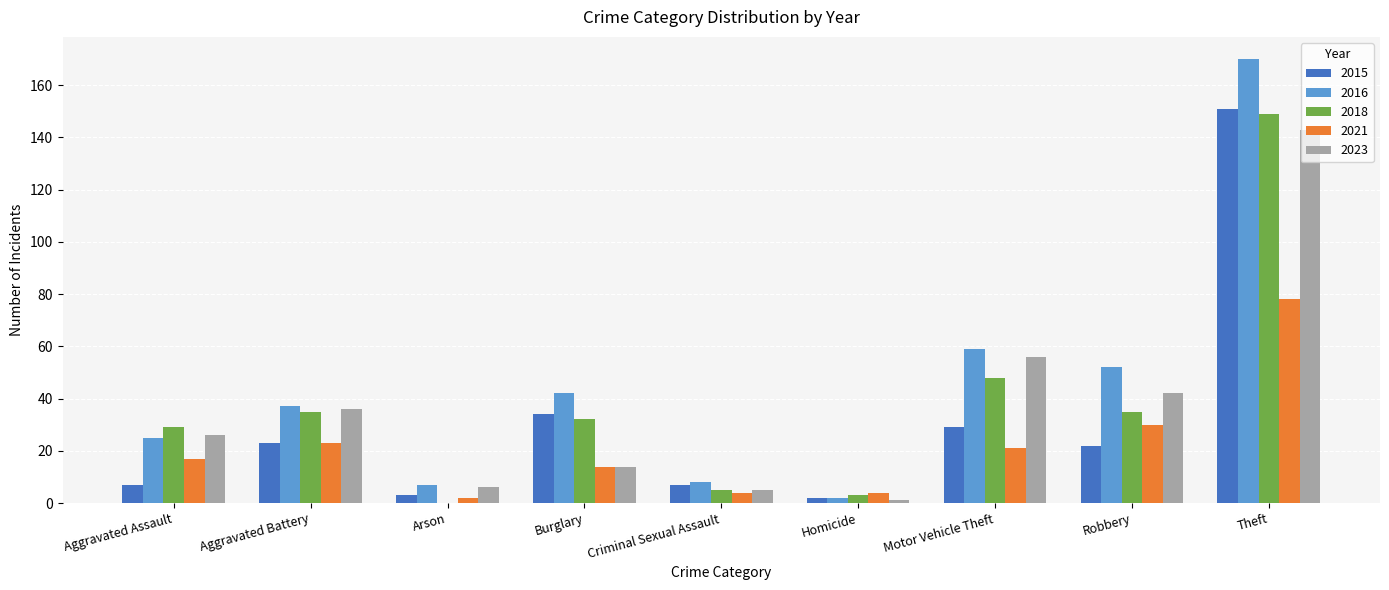

How many categories are shown in the chart?

9